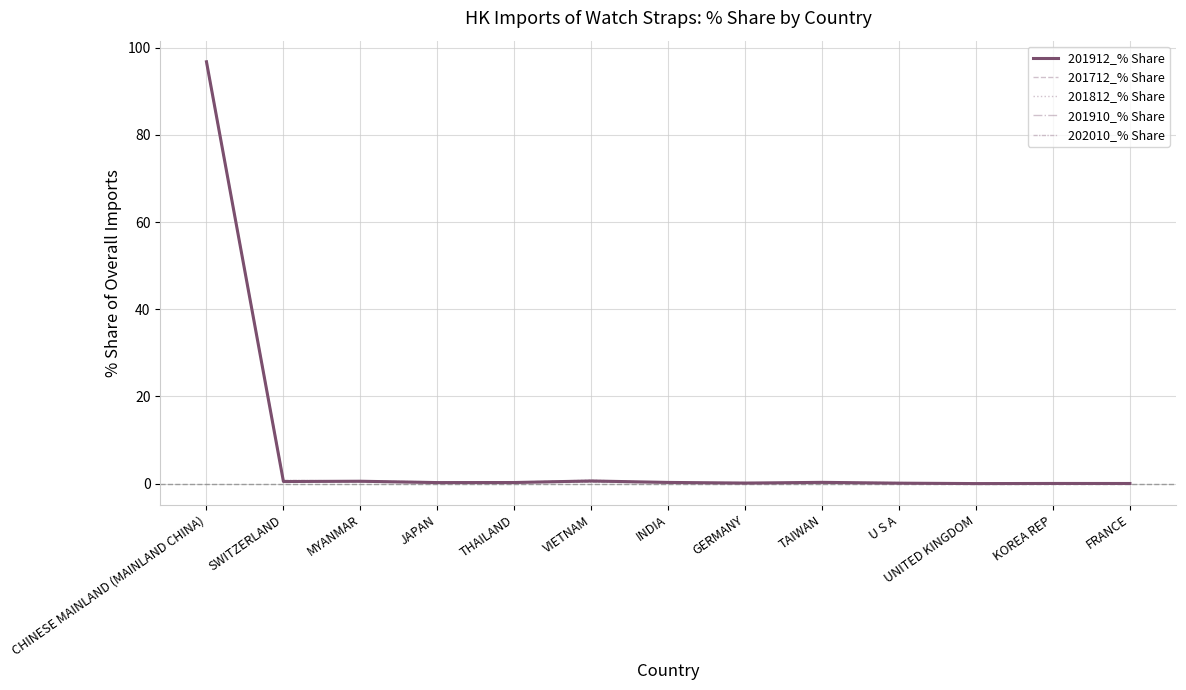

What is the label of the 6th point from the left?

VIETNAM